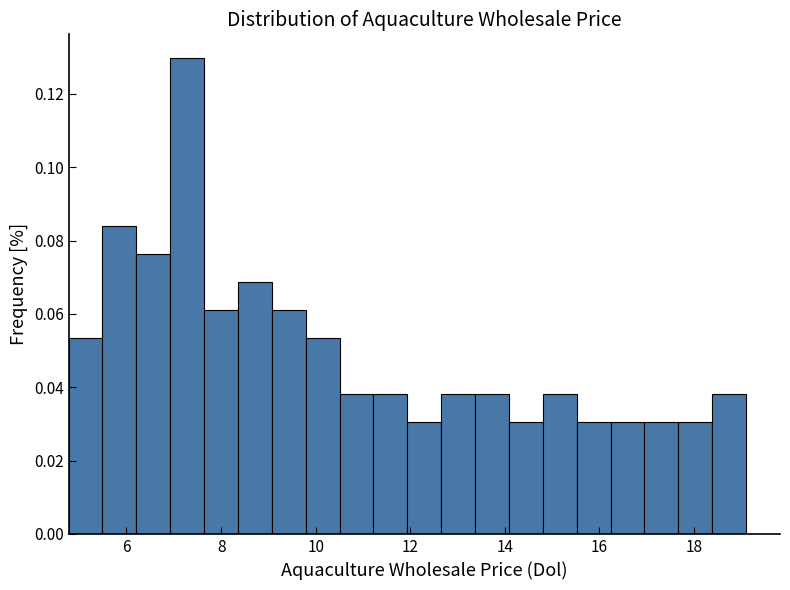

Around what value on the x-axis is the tallest bar? Give the approximate position of its centre, as read against the axis.

7.2